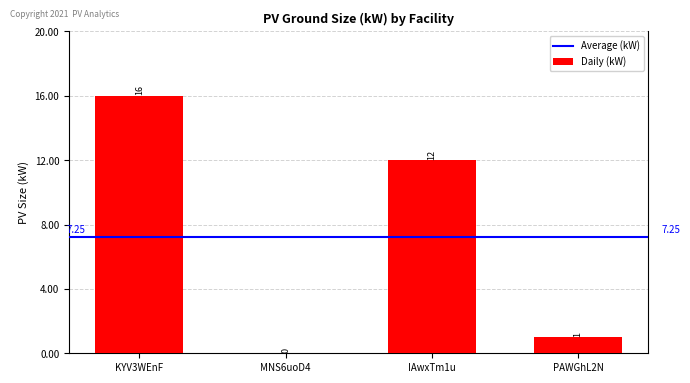

What is the average value?

7